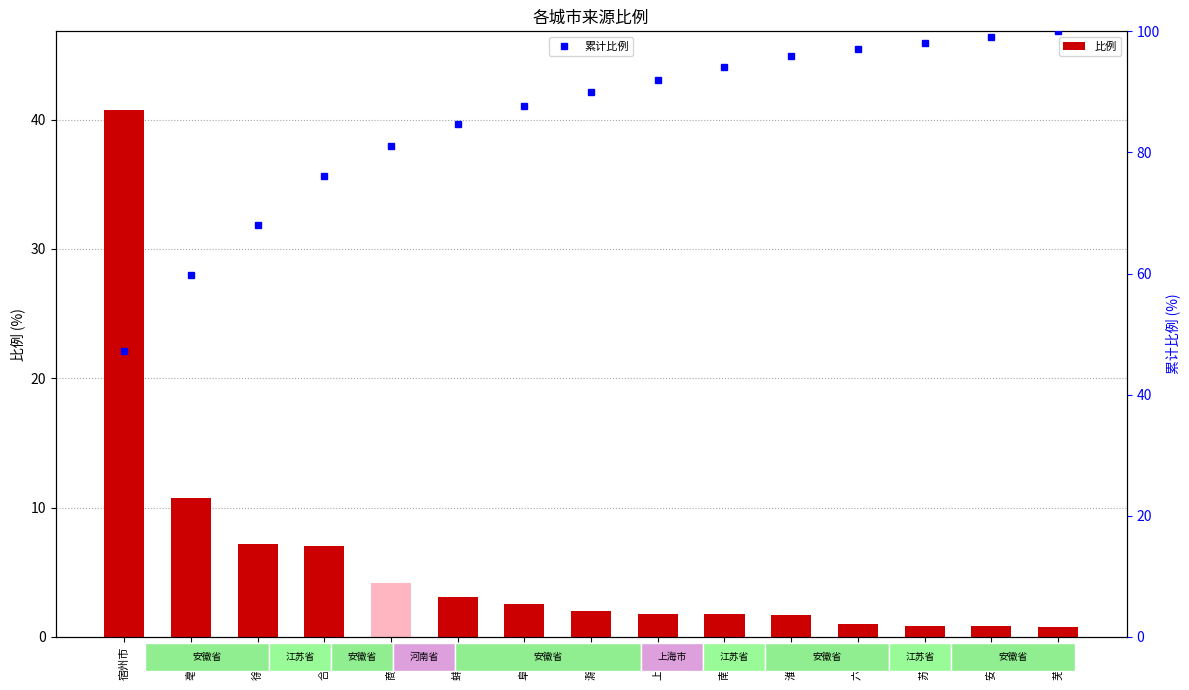

Rank the categories by 比例 value from lowest to highest.

芜湖市, 安庆市, 苏州市, 六安市, 淮南市, 南京市, 上海市, 滁州市, 阜阳市, 蚌埠市, 商丘市, 合肥市, 徐州市, 亳州市, 宿州市